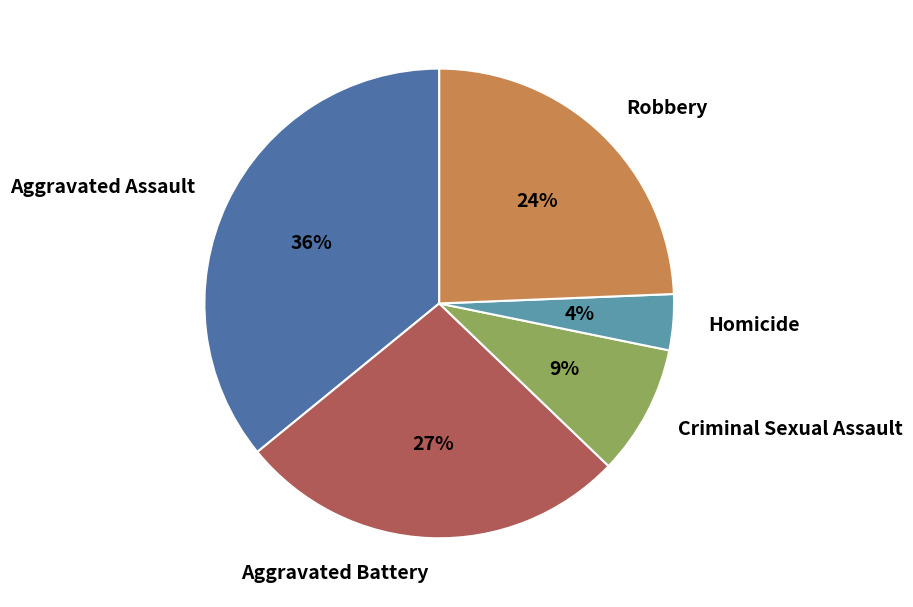

Which category has the biggest portion of the pie?

Aggravated Assault